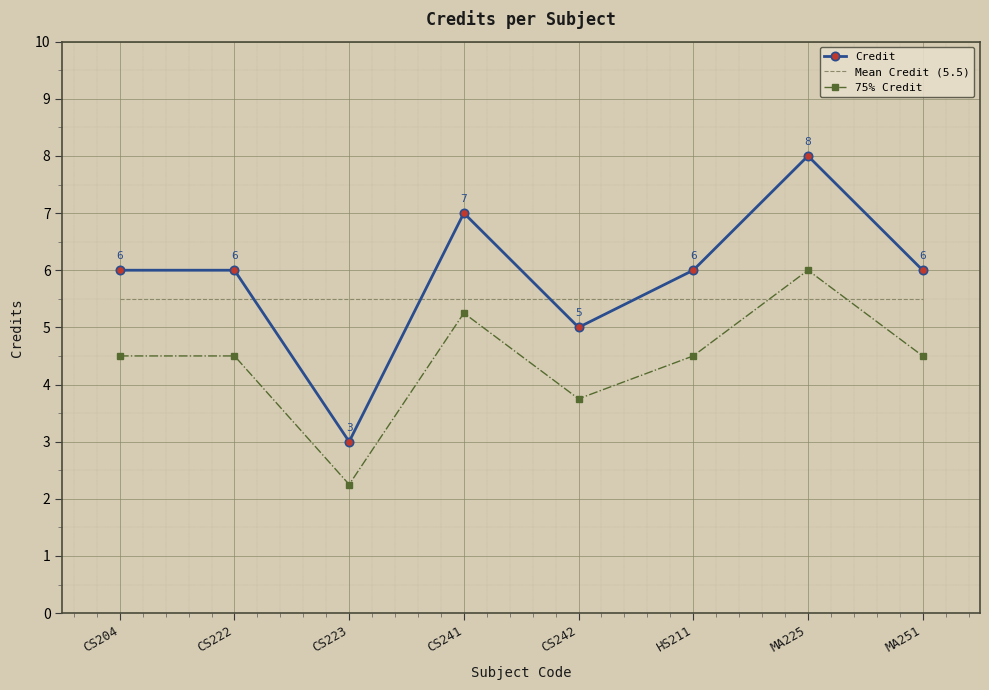

The value of Credit at CS242 is 2.2. True or false?

False